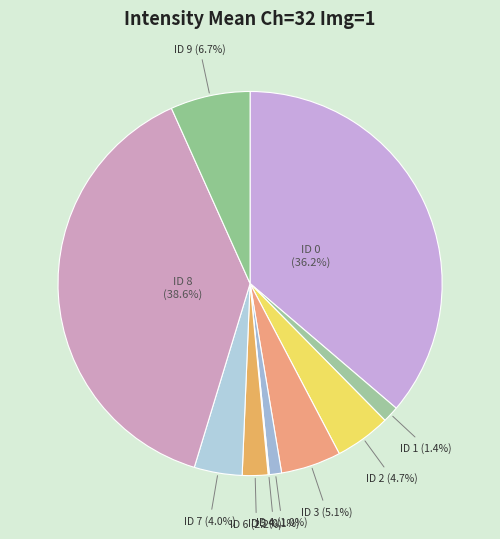

Is ID 7 the majority of the pie?

No